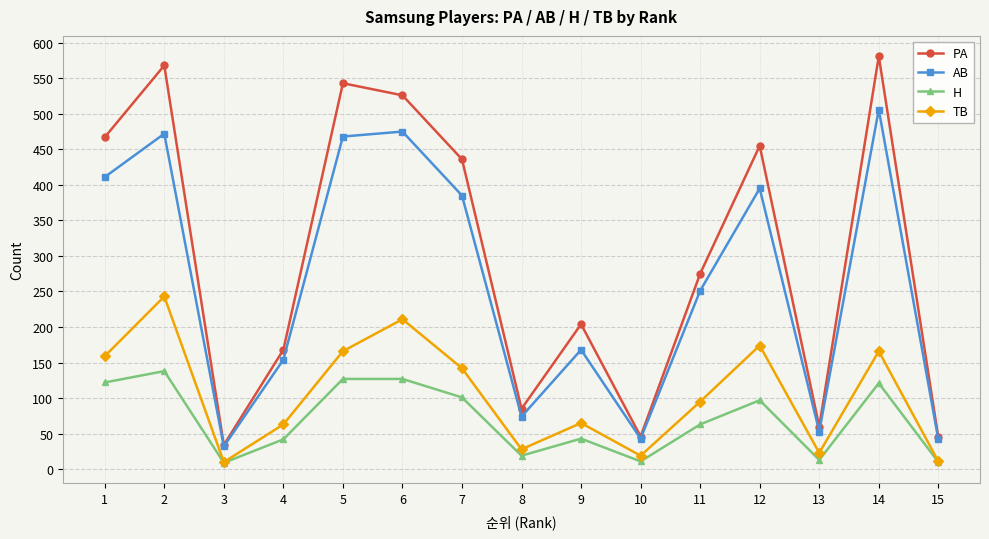

What are all the series names shown in the legend?

PA, AB, H, TB